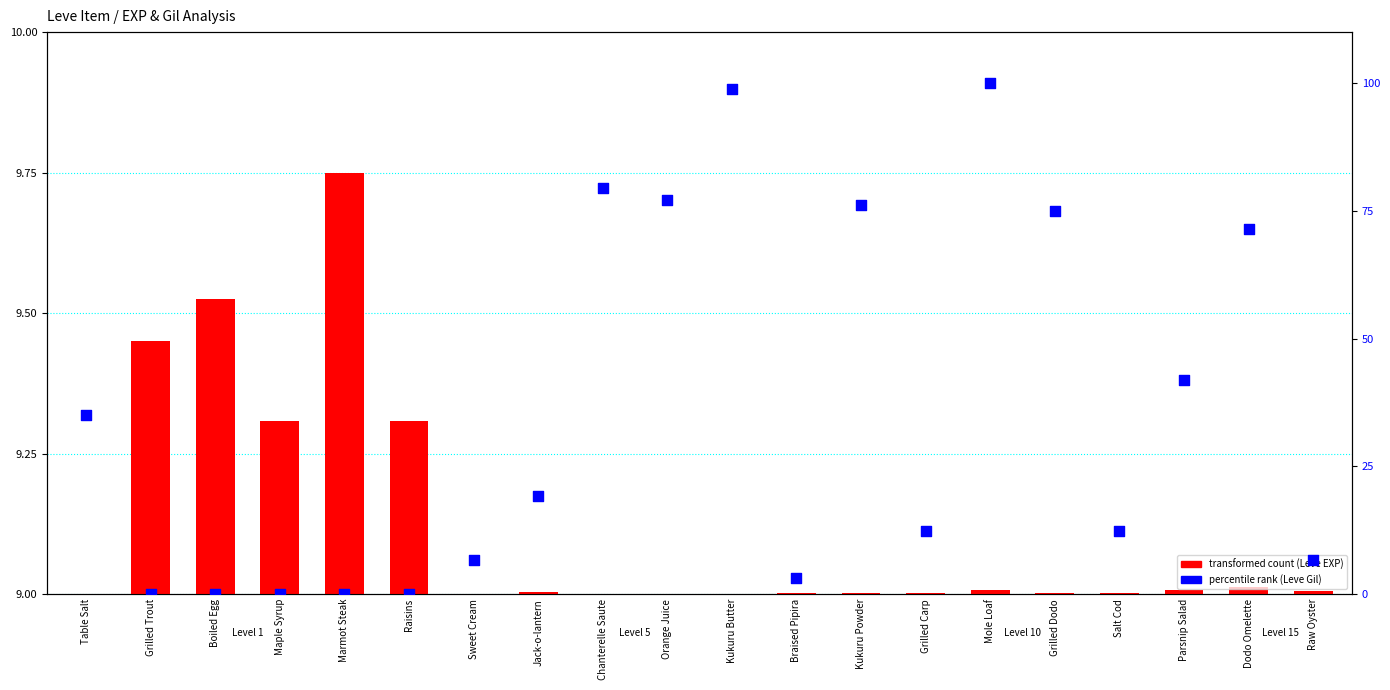

What is the total value across all series at Sweet Cream?

6.6